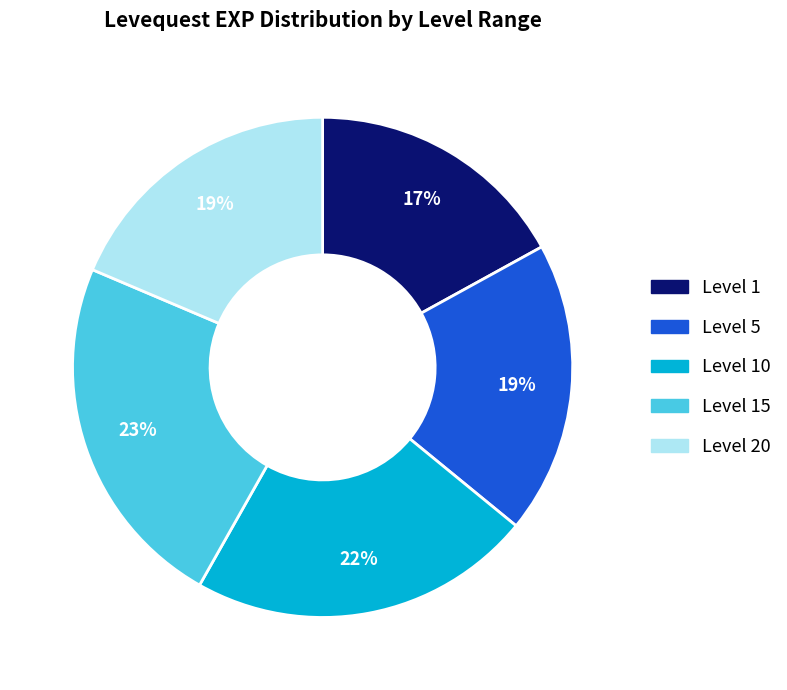

Does any single category account for the majority?

No